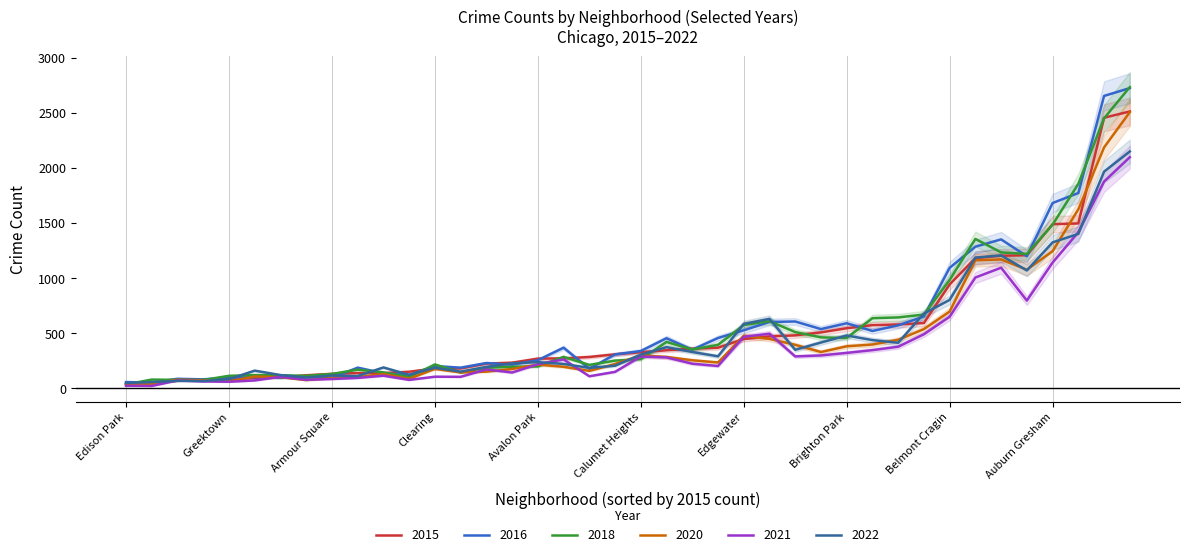

Does the chart display data point markers on the line(s)?

No